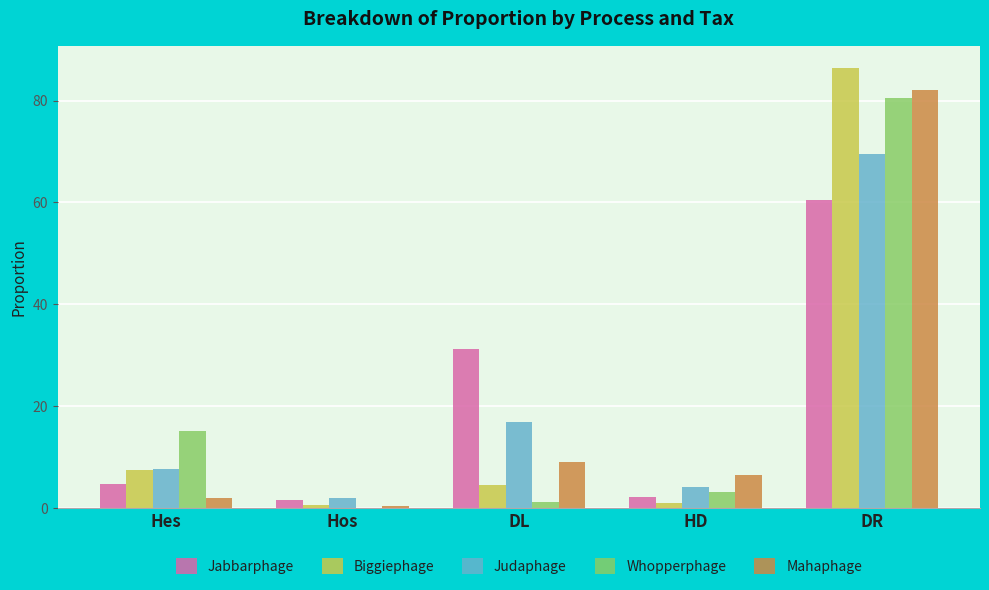

At which label does Whopperphage first exceed 3?

Hes